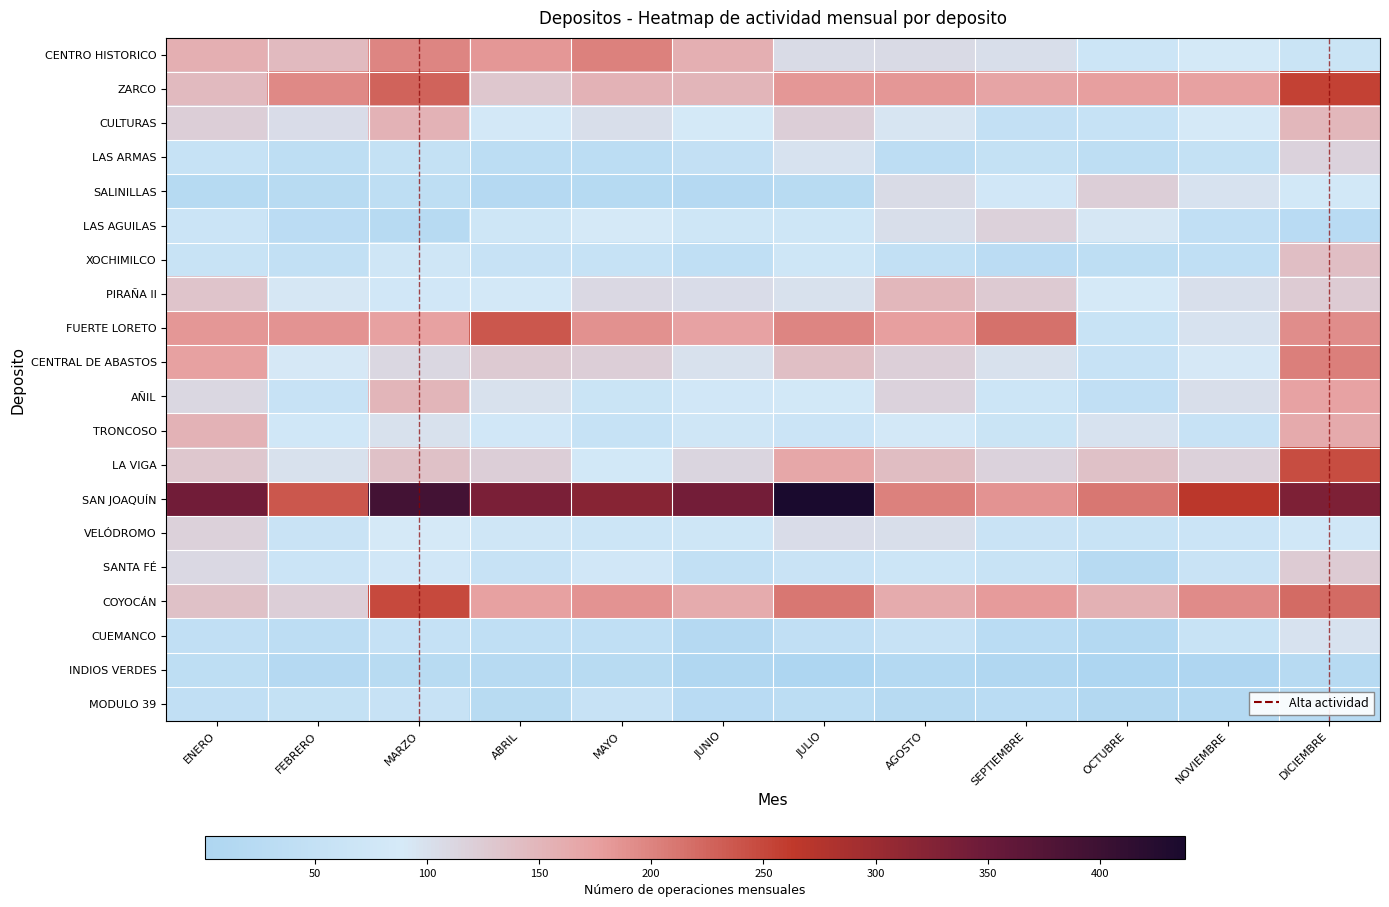

Which series has the widest spread of values?

SAN JOAQUÍN